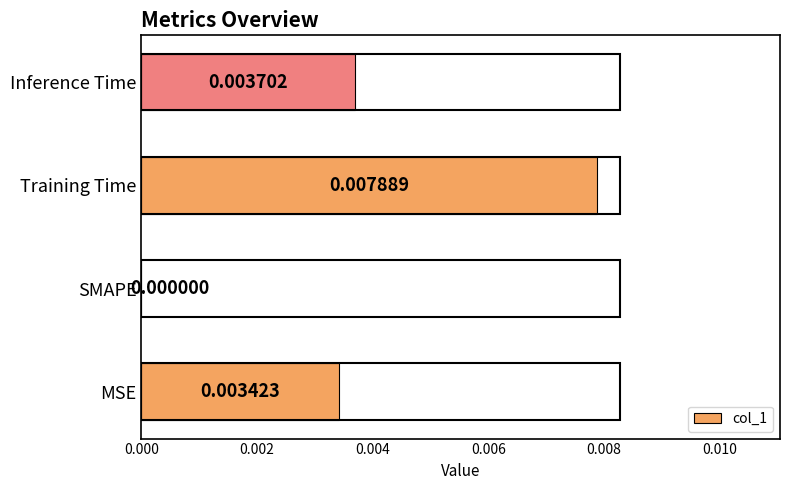

How many values exceed 0?

3